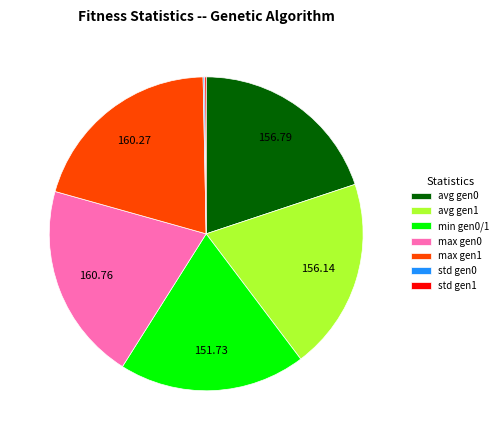

What is the ratio of the value at max gen0 to the value at max gen1?

1.0